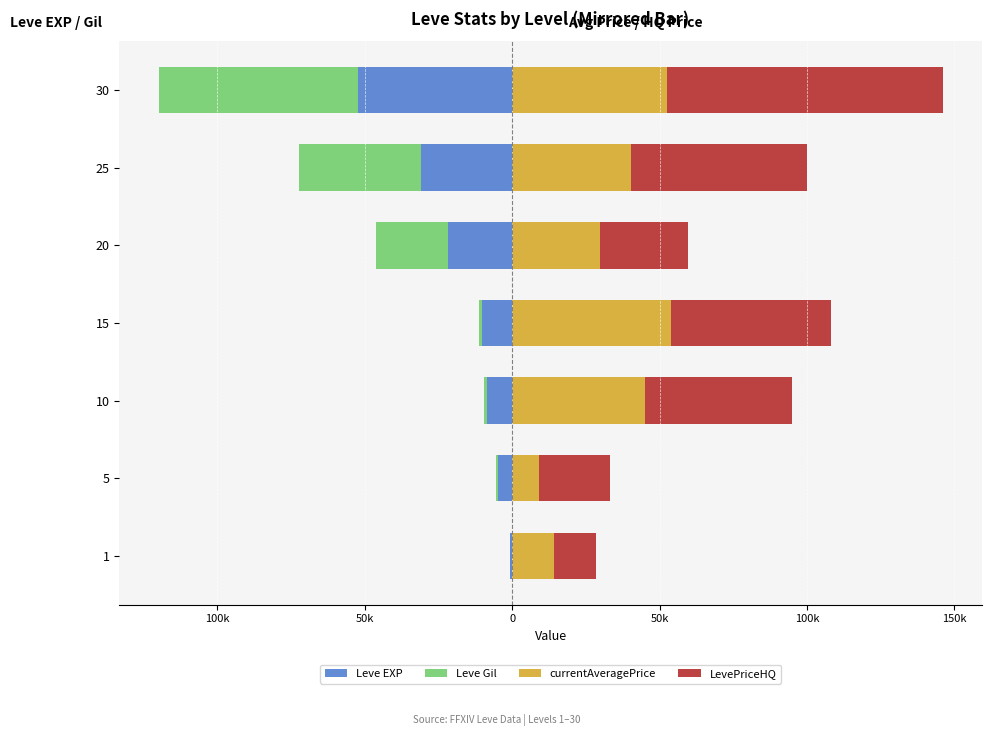

The value of Leve Gil at 30 is -67730. True or false?

True